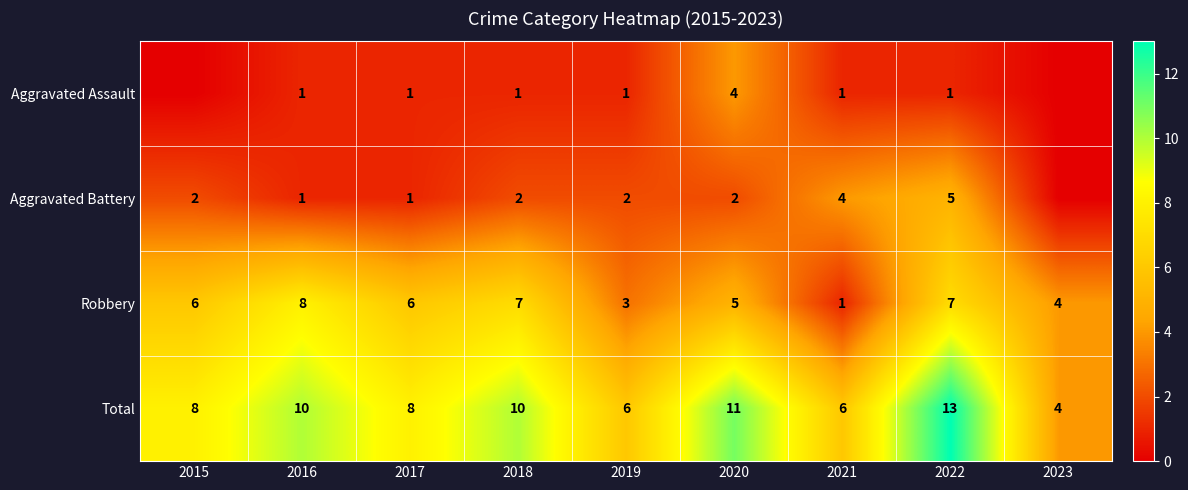

How many categories are shown in the chart?

9